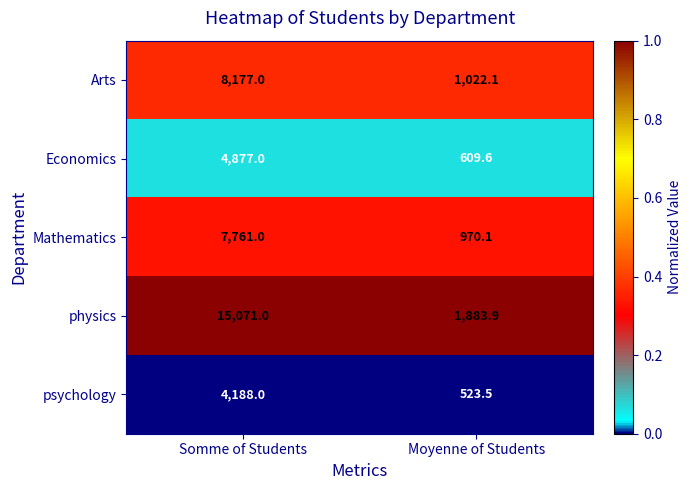

What is the greatest value displayed?

15071.0